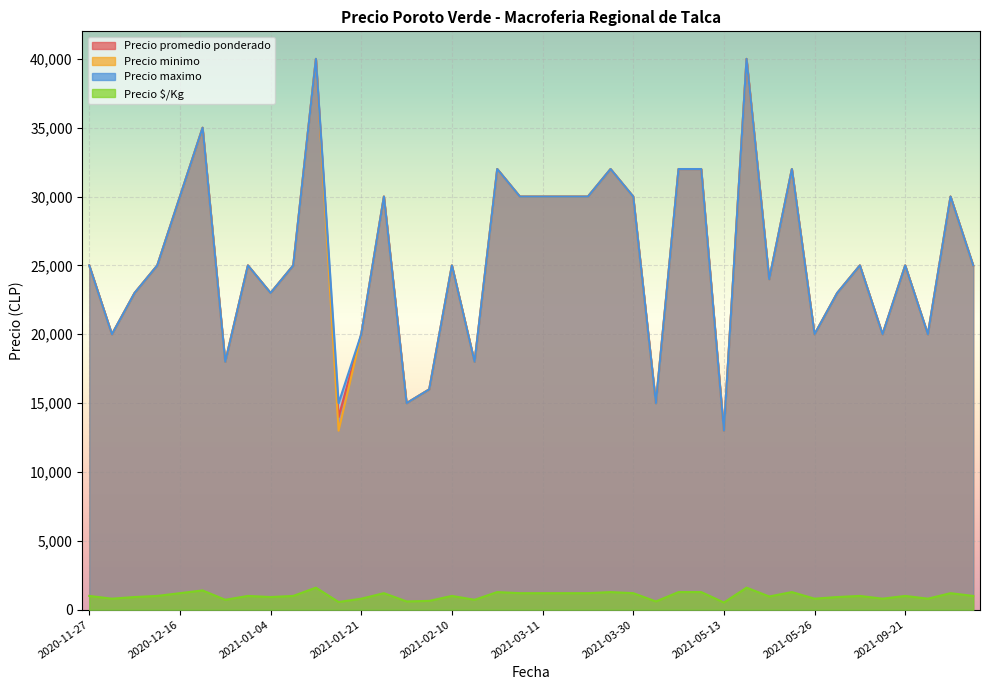

Which category has the highest value in the Precio maximo series?

2021-01-14